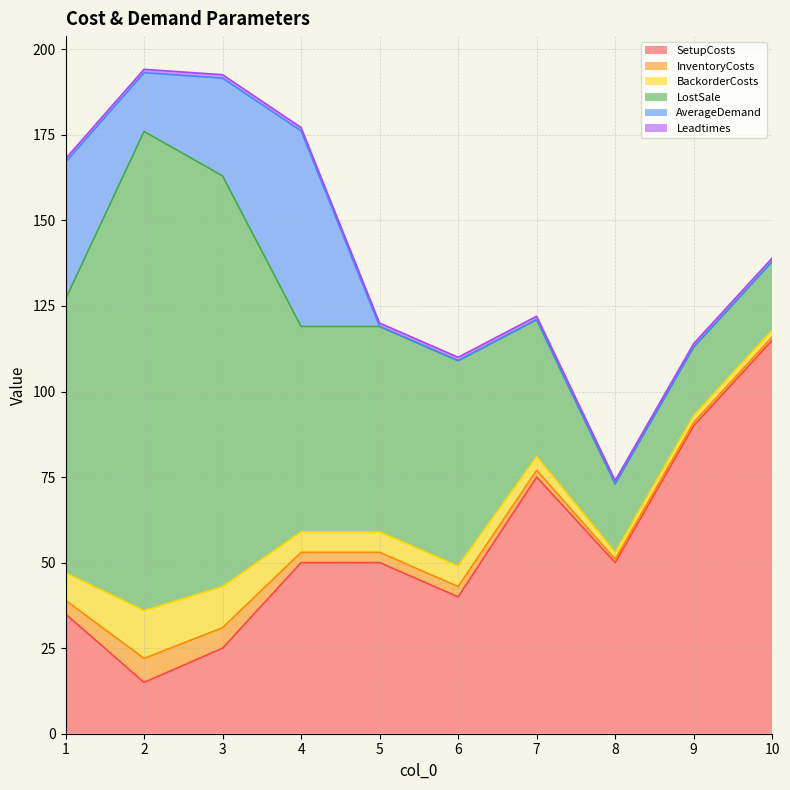

True or false: Leadtimes has a value of 0.4 at 6.

False